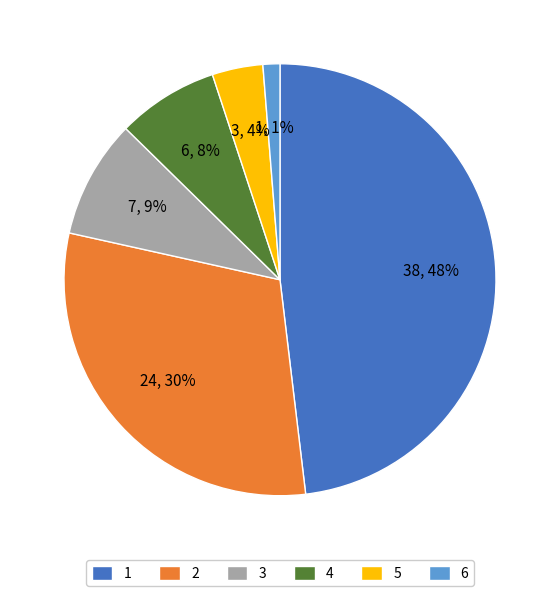

Approximately how many times larger is the value at 5 compared to 4?

0.5